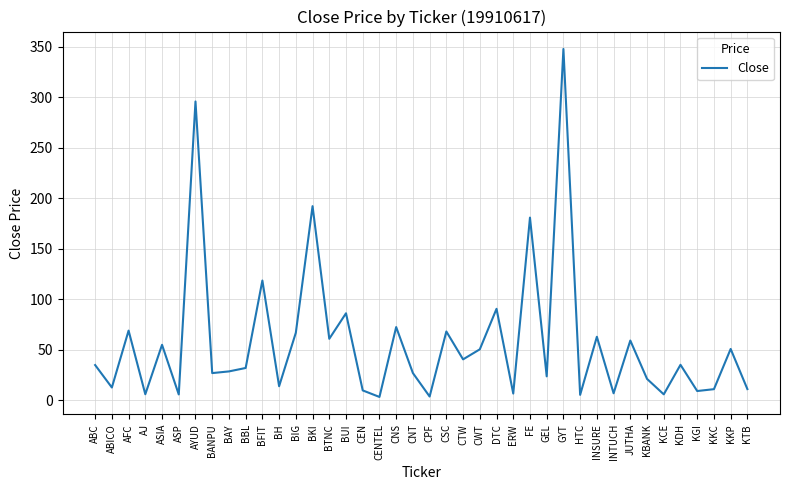

What position from the right is CNT?

21